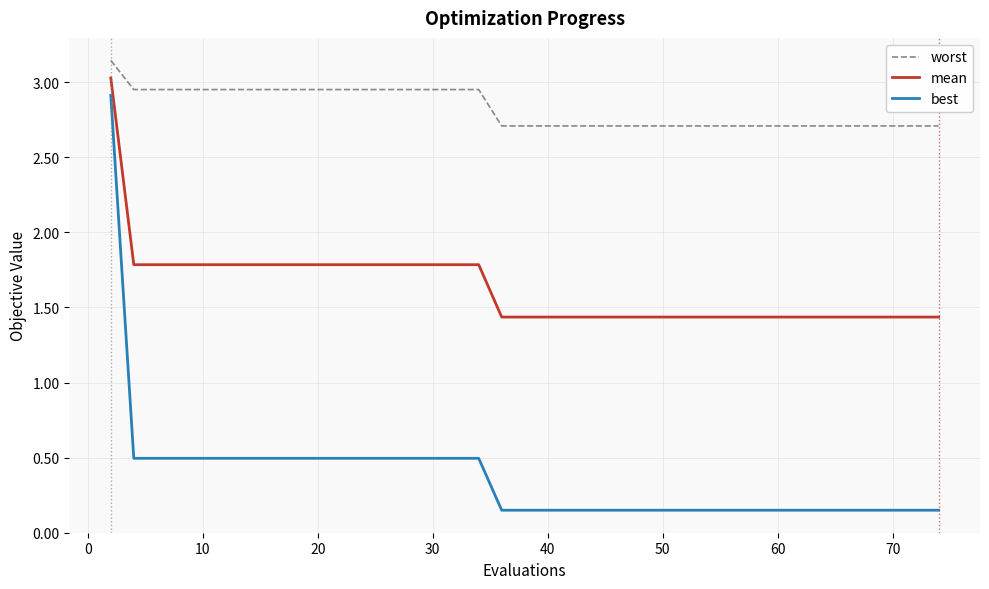

True or false: worst and best intersect in this chart.

False